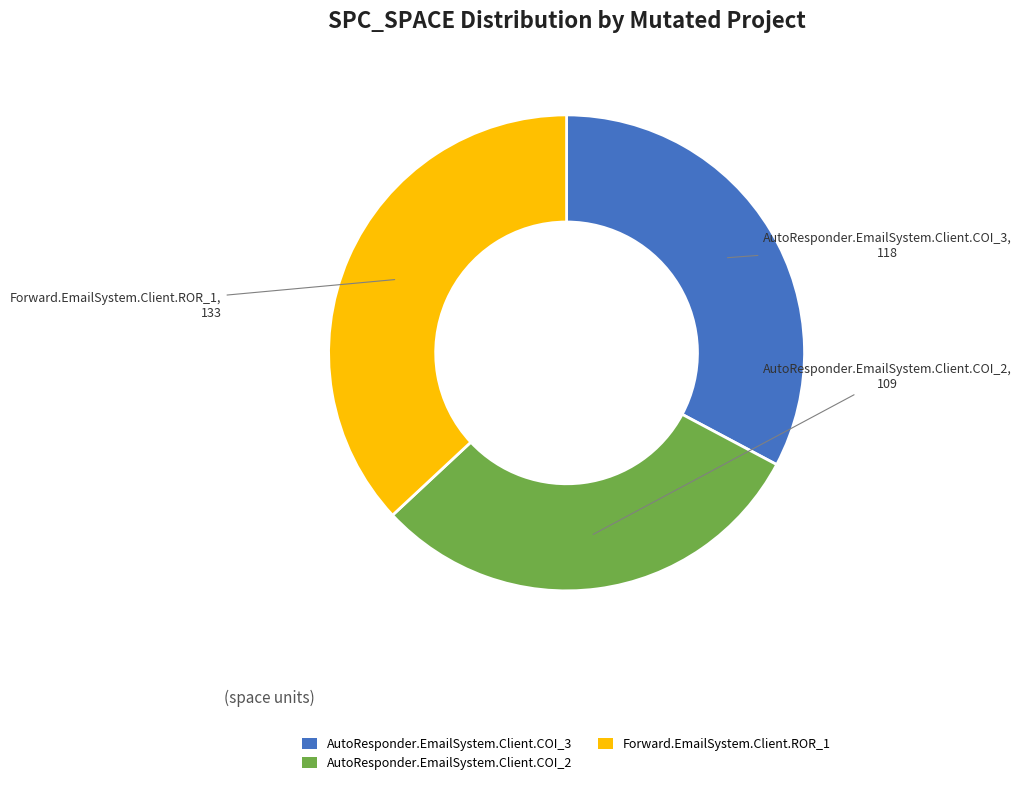

Is AutoResponder.EmailSystem.Client.COI_3 the majority of the pie?

No